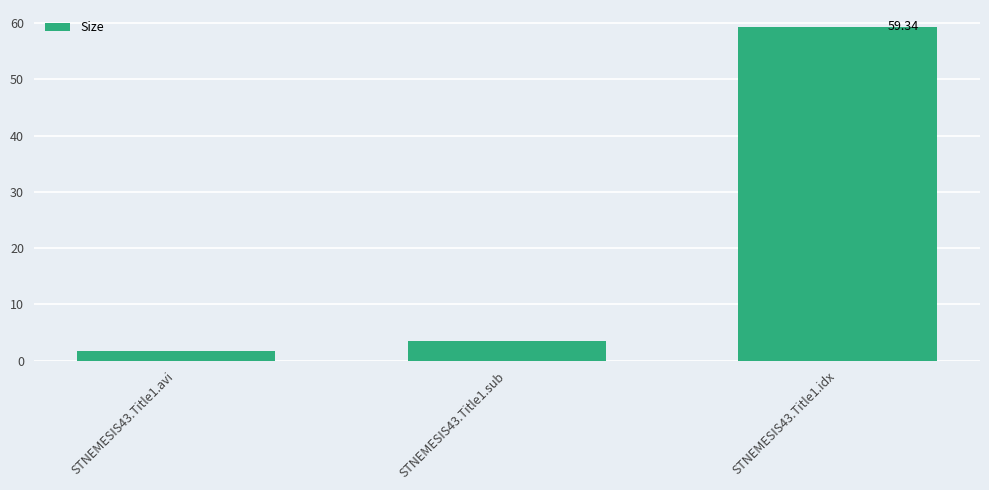

Which category has the highest value across all series?

STNEMESIS43.Title1.idx